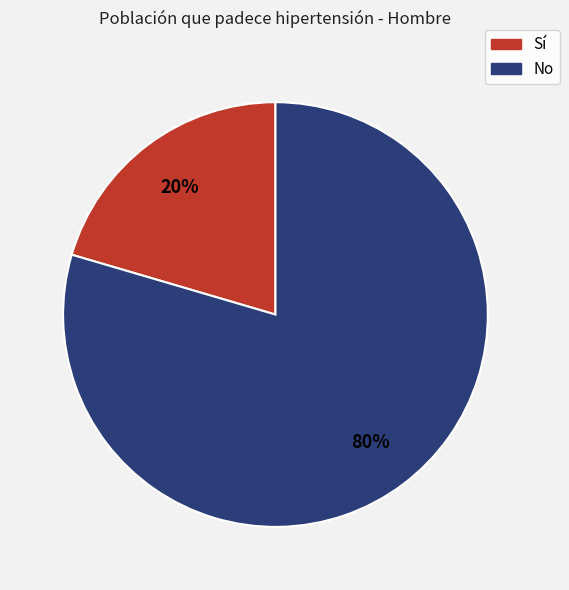

Which has a higher value, Sí or No?

No